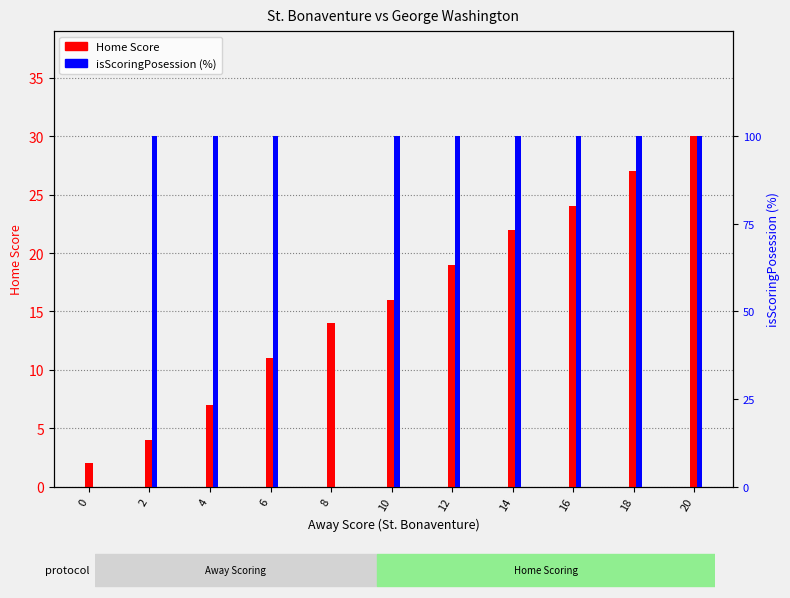

What is the average value of the isScoringPosession (%) series?

82